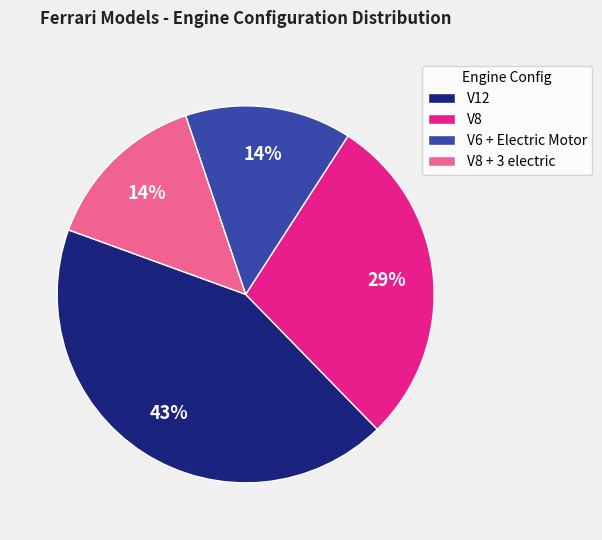

To the nearest percent, what portion does V8 + 3 electric represent?

14%